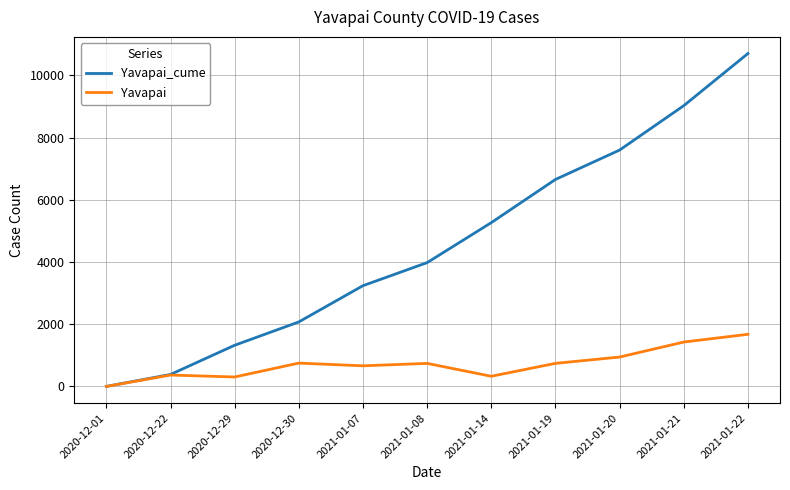

What position from the right is 2020-12-30?

8